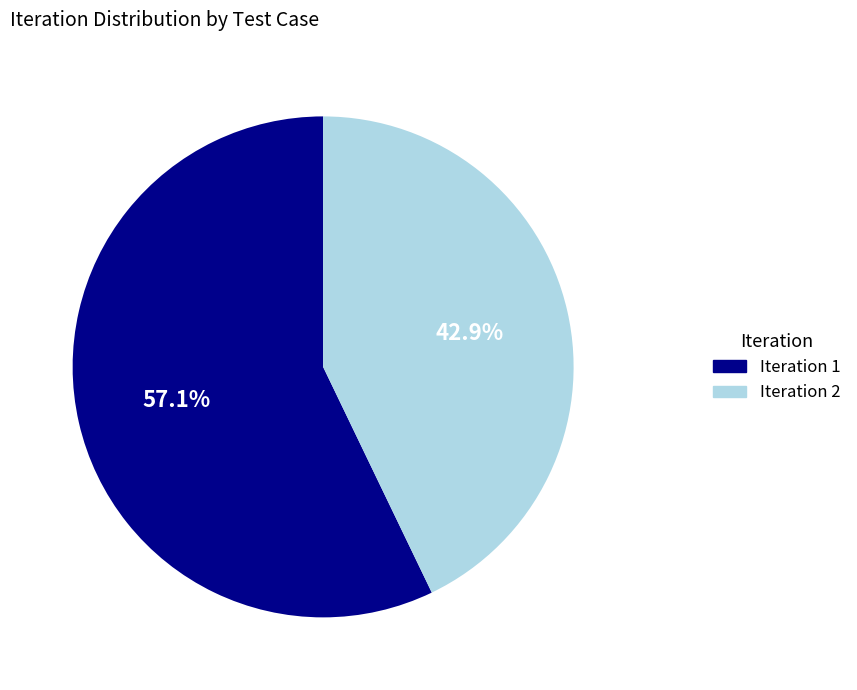

Is there any slice that represents more than half of the pie?

Yes